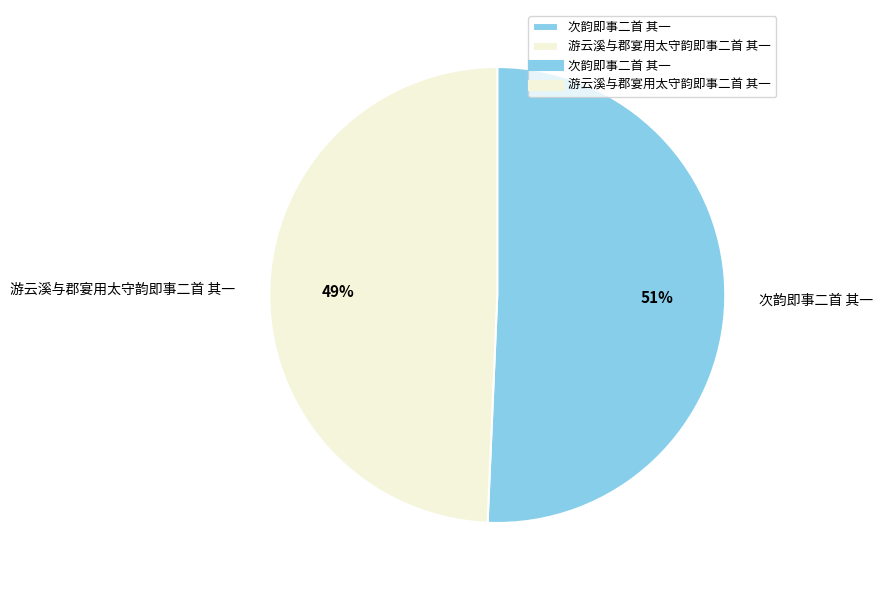

What is the ratio of the value at 次韵即事二首 其一 to the value at 游云溪与郡宴用太守韵即事二首 其一?

1.0